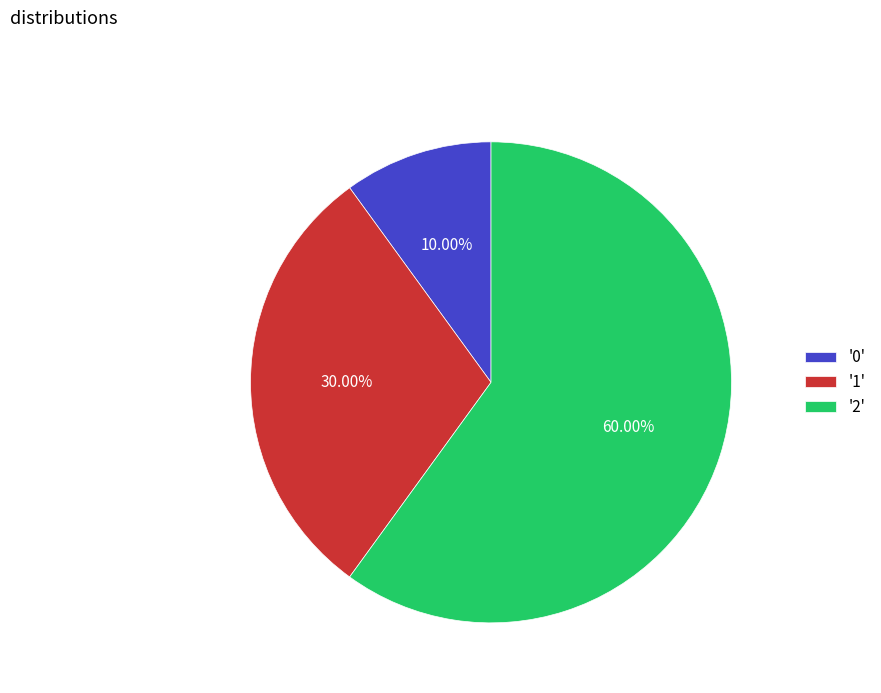

Which has a higher value, '2' or '0'?

'2'